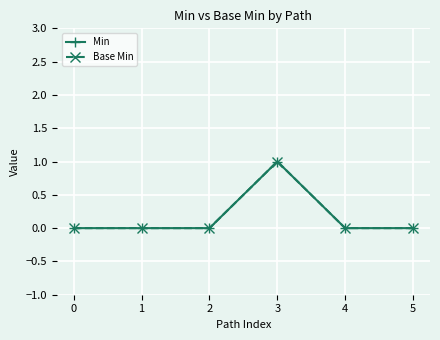

Is the value of Min at 4 greater than the value of Base Min at 4?

No